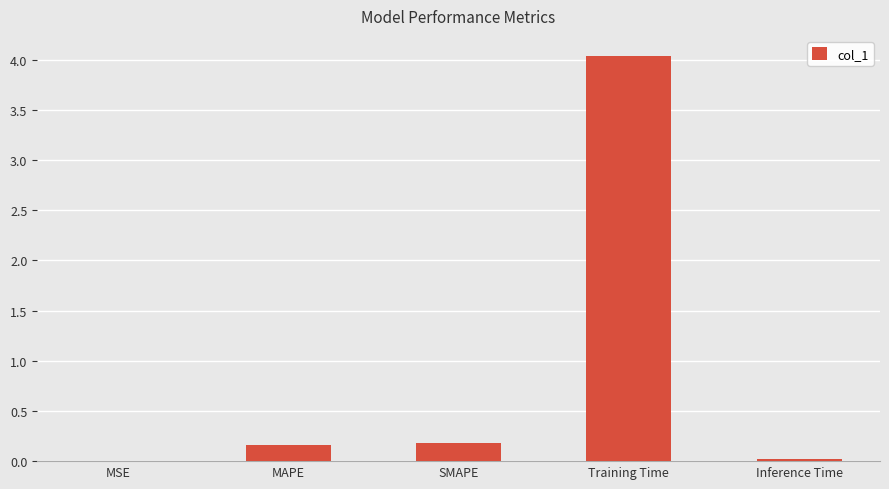

What is the maximum value shown in the chart?

4.0